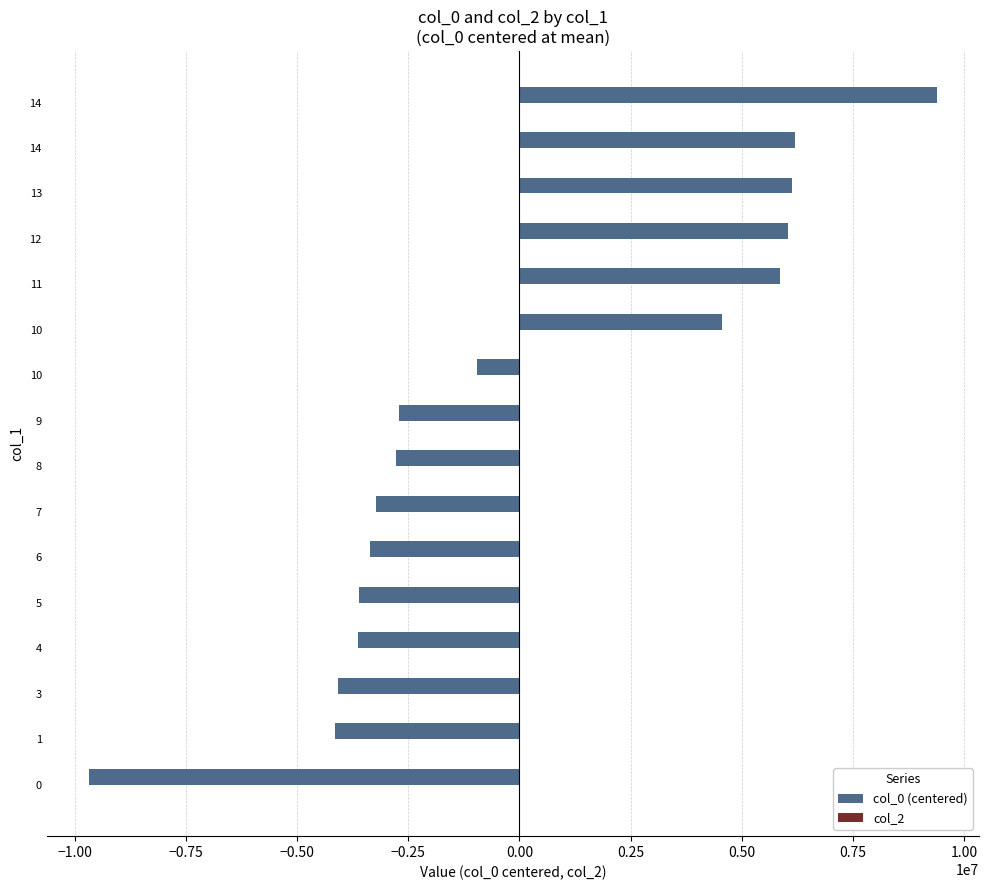

How many categories are shown in the chart?

16